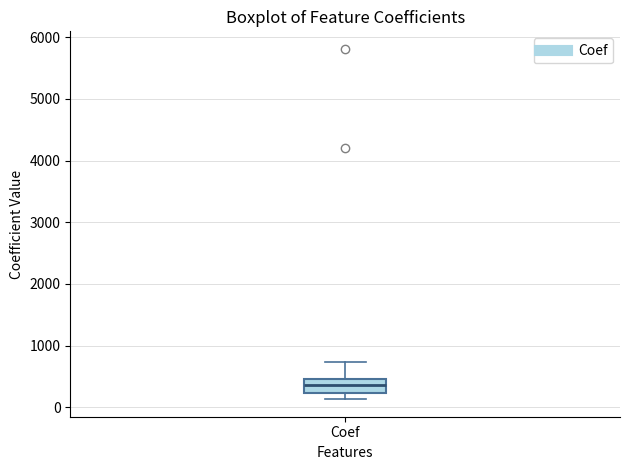

Transcribe this box plot: give where the median line is, the range the box spans, and where the two whiskers end, as read against the y-axis. The values are not printed on the chart, so give them approximately, as read against the axis.

median 400, box 200 to 500, whiskers 100 to 700